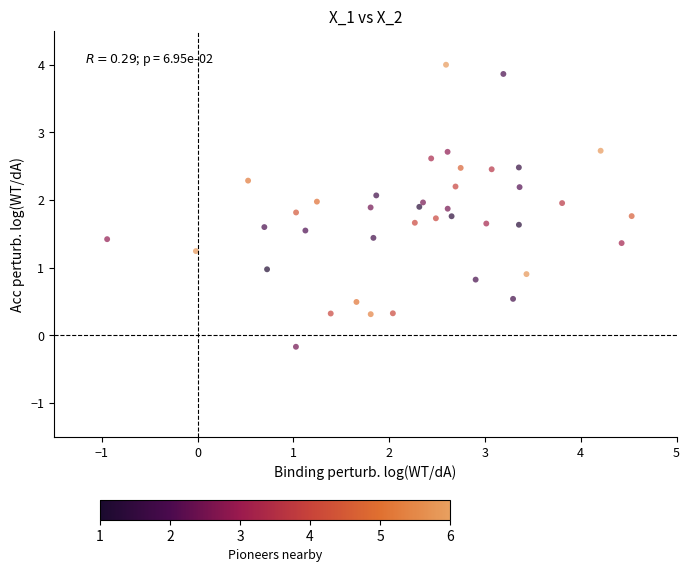

What is the range of Y values (max minus min)?

4.2